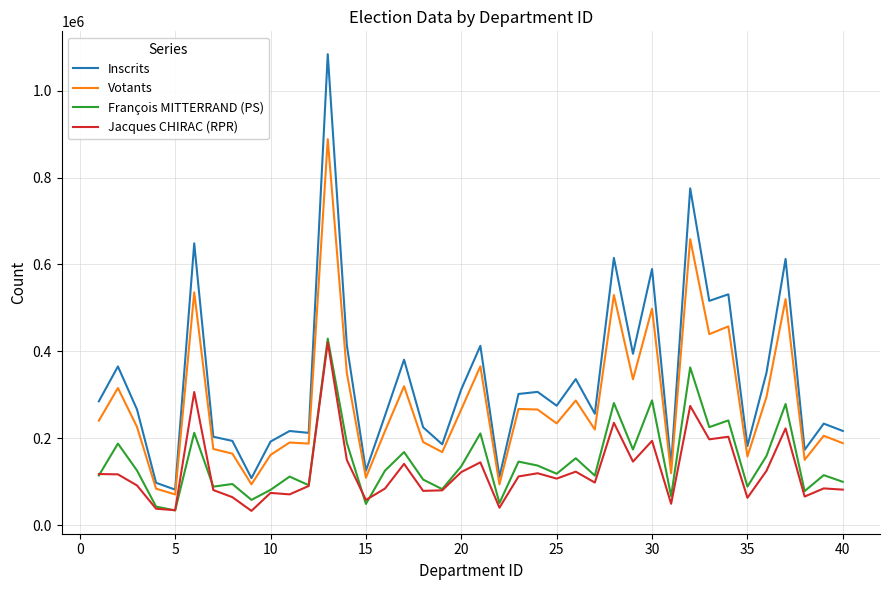

Is this an area chart (filled region under the line)?

No